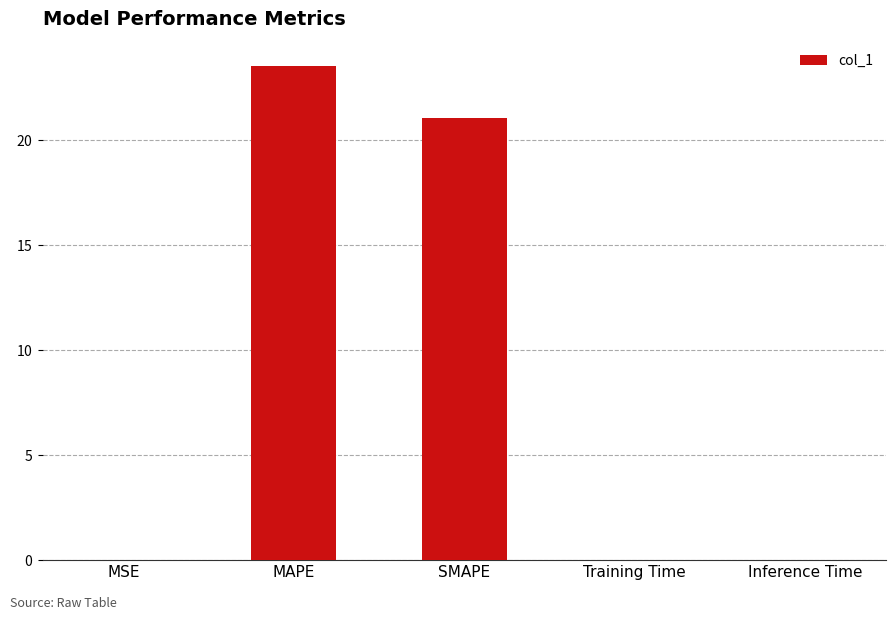

List the labels in order of value, smallest first.

MSE, Inference Time, Training Time, SMAPE, MAPE